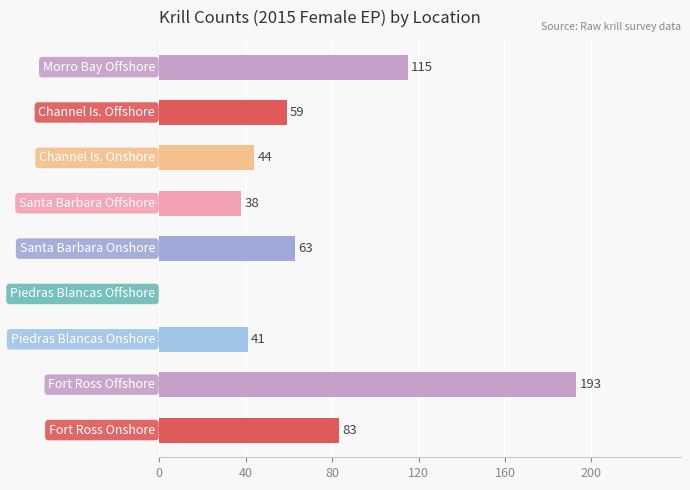

Are the bars horizontal?

Yes